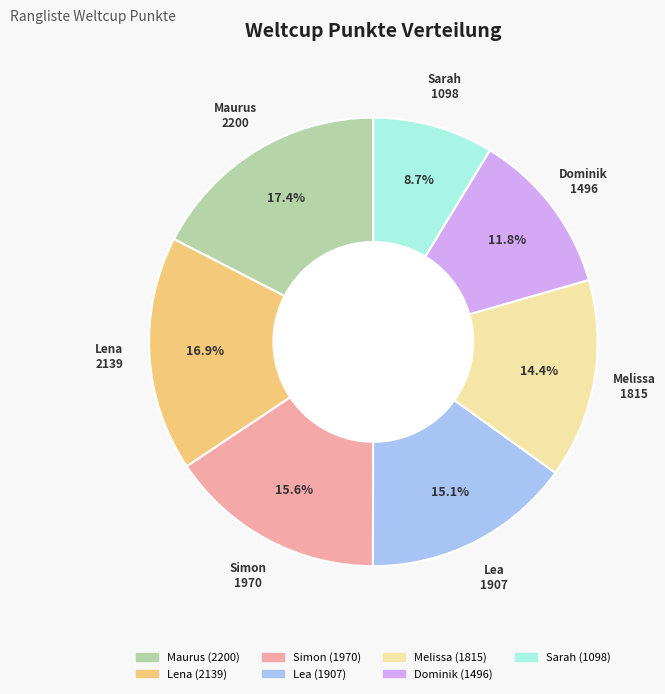

What is the smallest slice in the pie chart?

Sarah